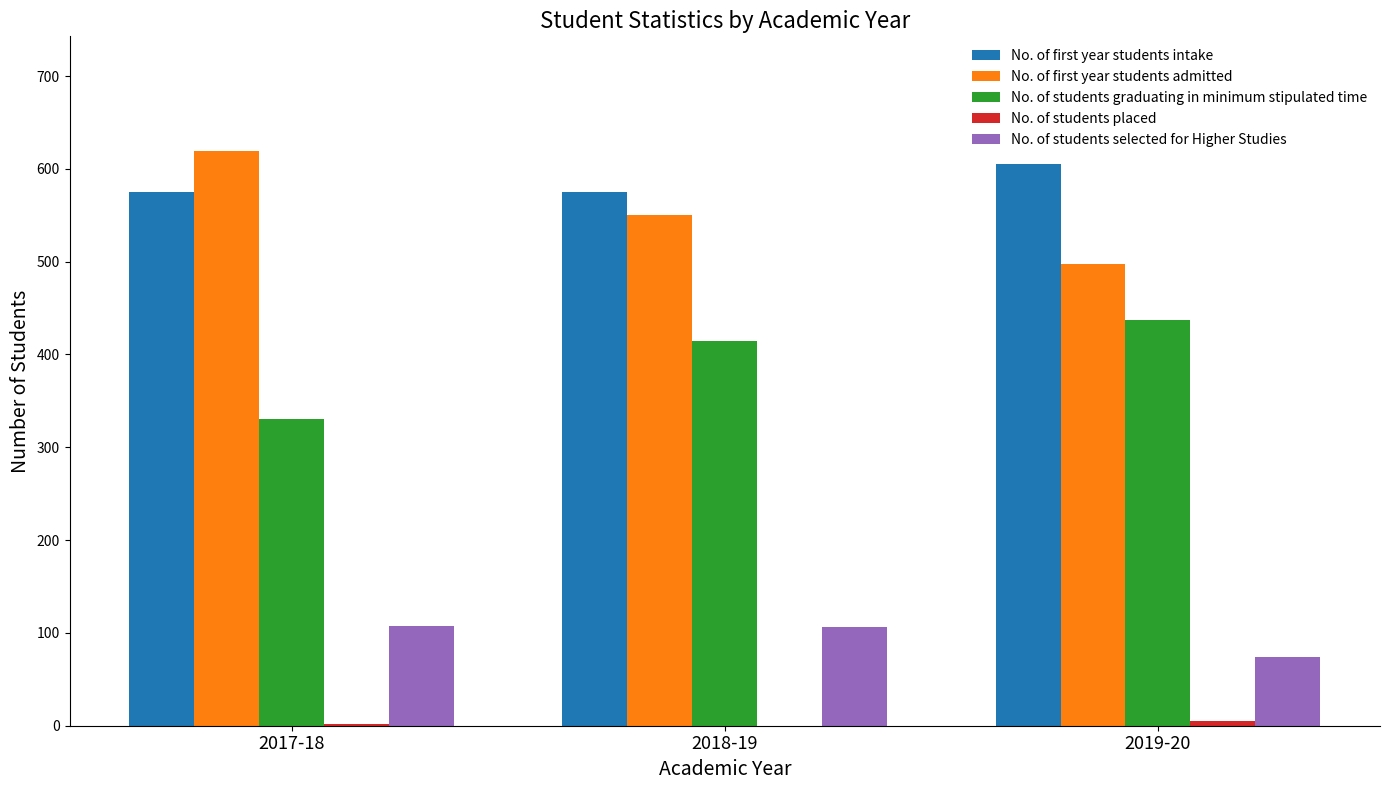

True or false: No. of first year students intake has a value of 575 at 2017-18.

True